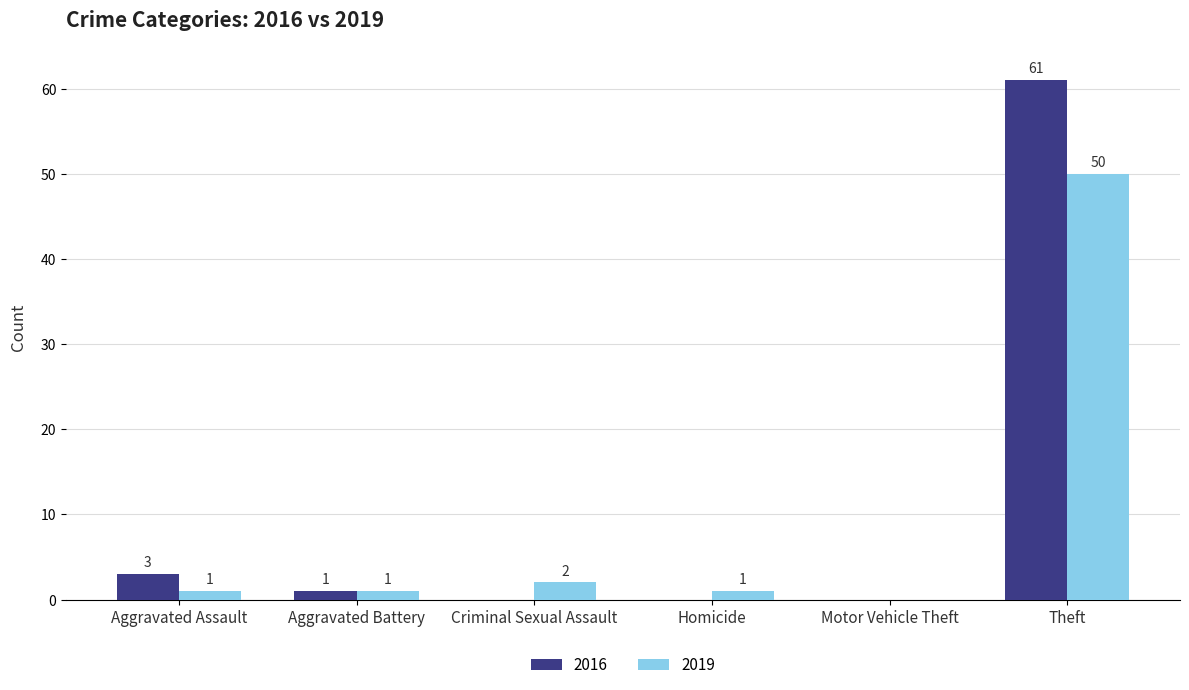

Between Homicide and Motor Vehicle Theft, which series saw the biggest shift?

2019